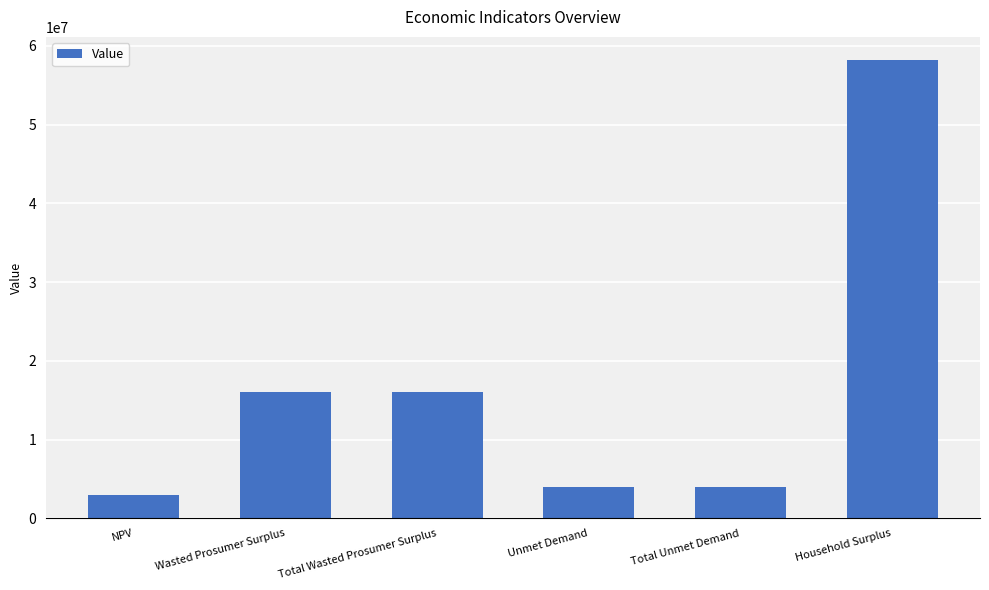

What is the value of the 4th bar from the left?

3940022.8